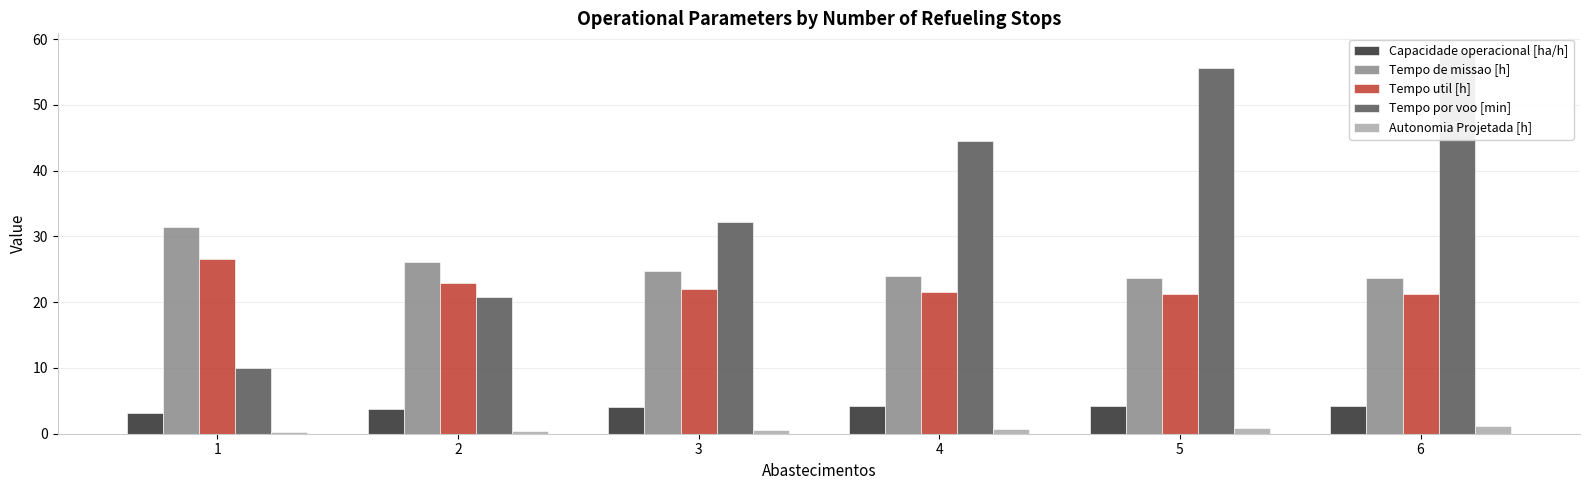

How many data points in Tempo por voo [min] are above 44?

3